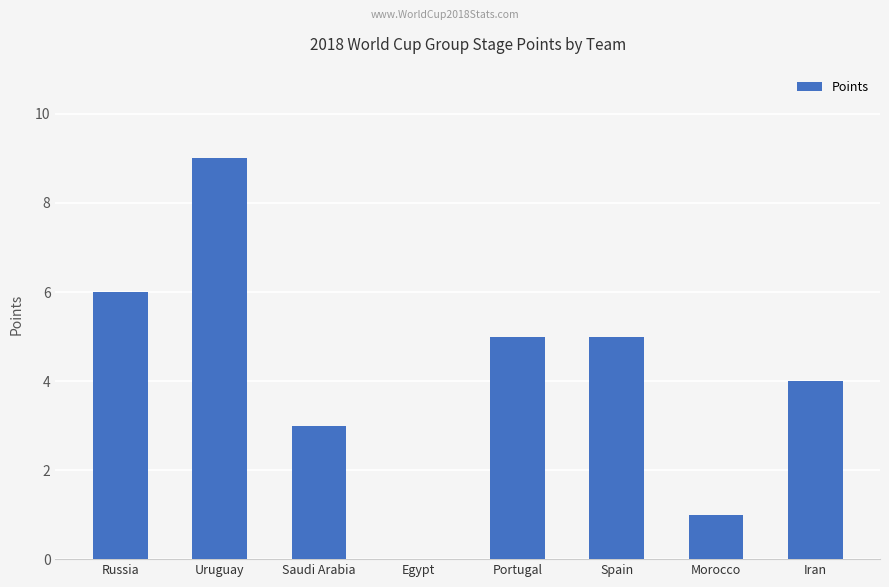

What is the sum of all values?

33